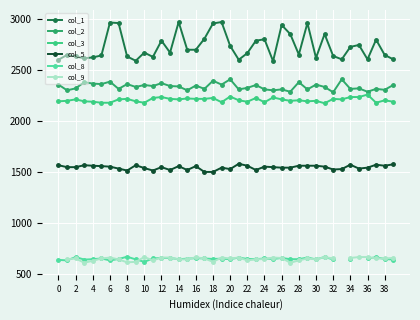

The value of col_1 at 4 is 2626. True or false?

True